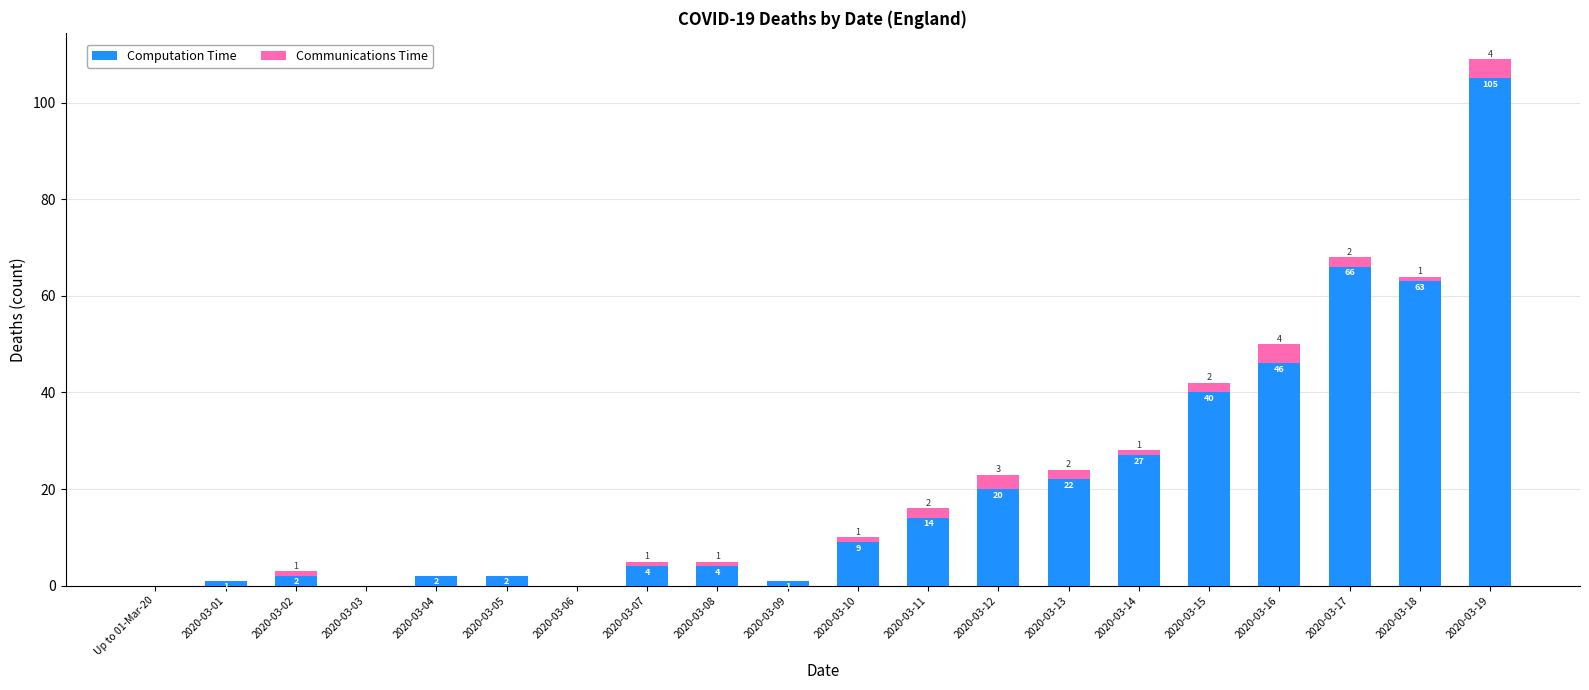

True or false: Computation Time has a value of 20 at 2020-03-12.

True